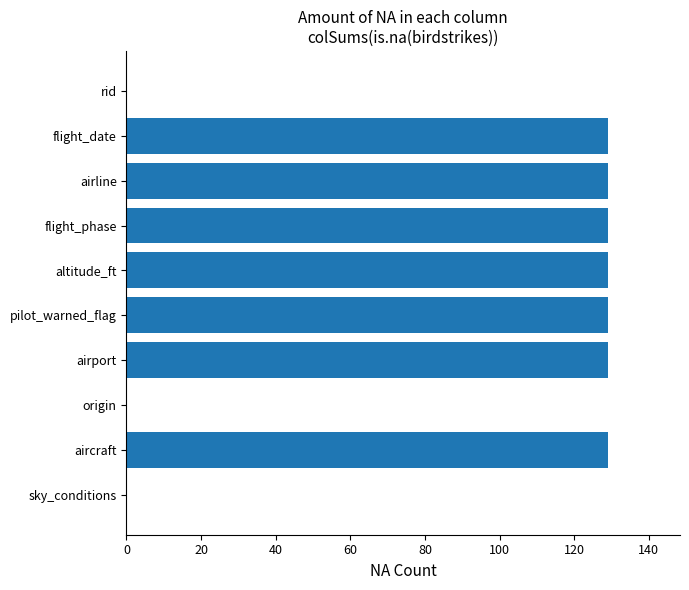

The value at flight_date is 129. True or false?

True